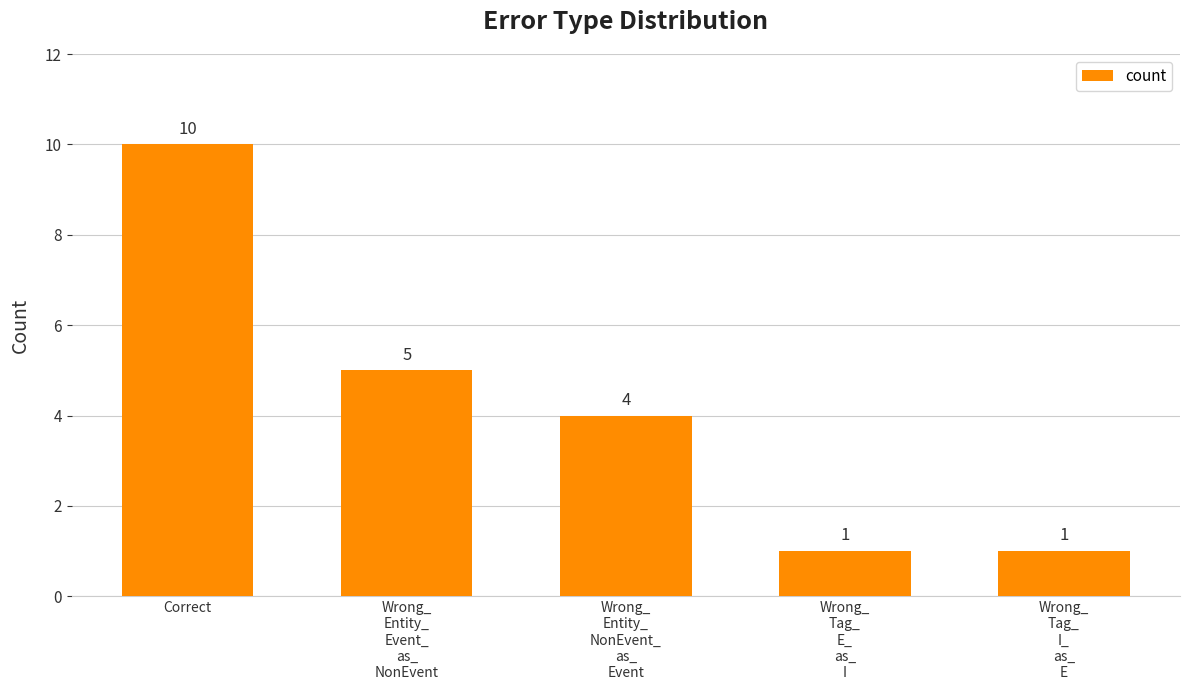

Count the values in the range 1 to 5.

4